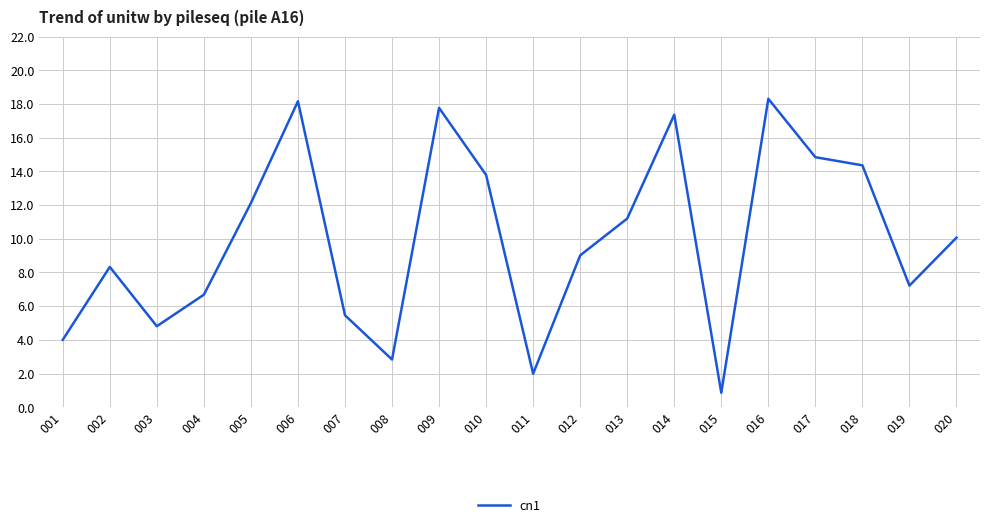

The chart shows a value of 5.5 at 007. True or false?

True